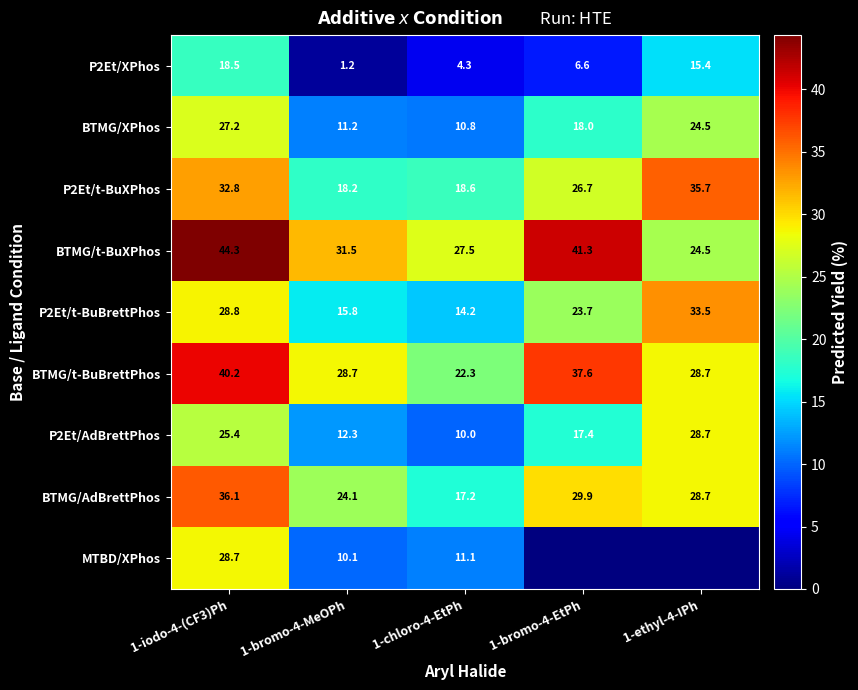

Is the value of P2Et/AdBrettPhos at 1-bromo-4-MeOPh greater than the value of BTMG/AdBrettPhos at 1-iodo-4-(CF3)Ph?

No